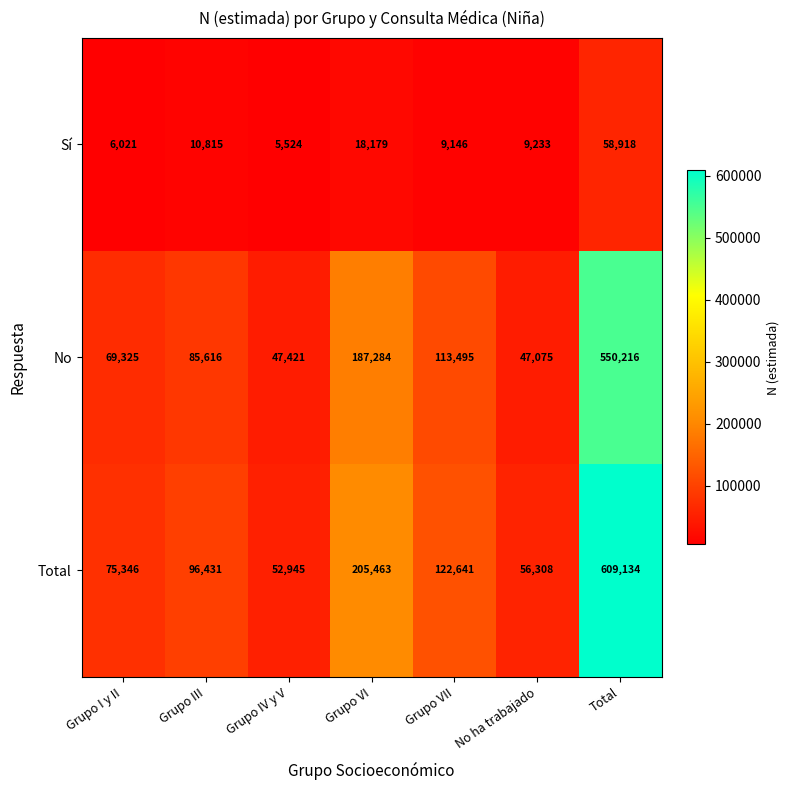

At how many categories does at least one series exceed 90276?

4